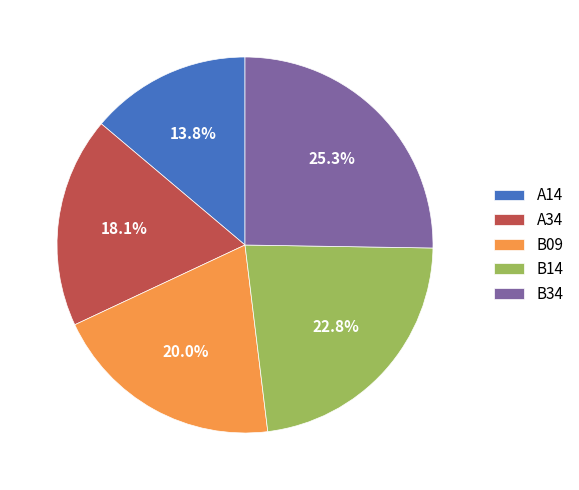

Does B14 account for over 50% of the chart?

No